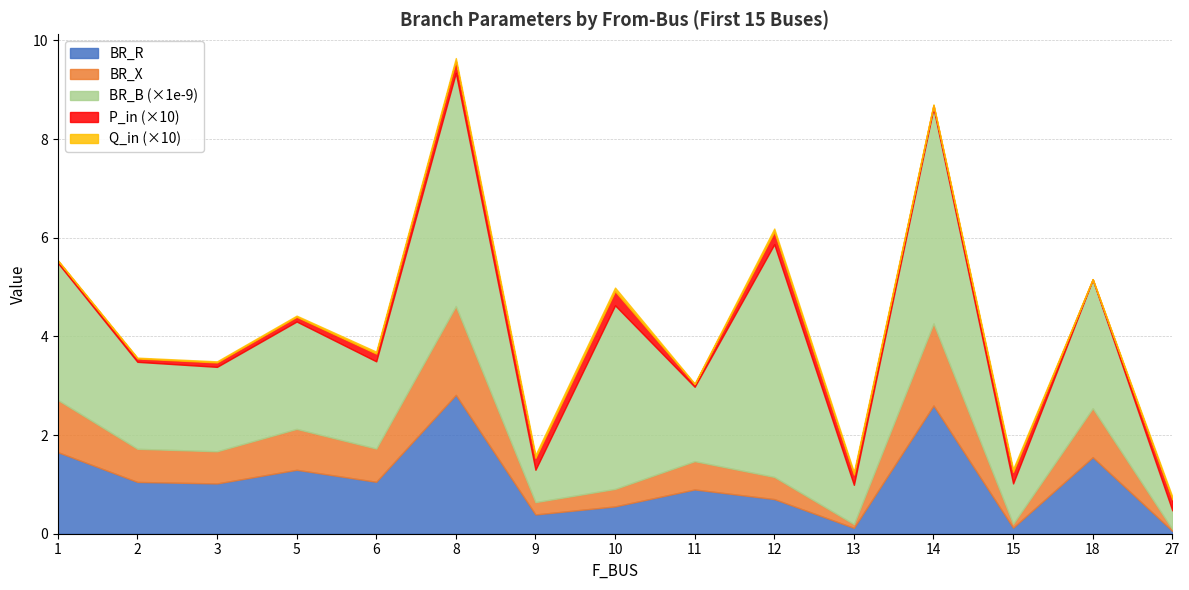

The value of BR_X at 10 is 0.4. True or false?

True